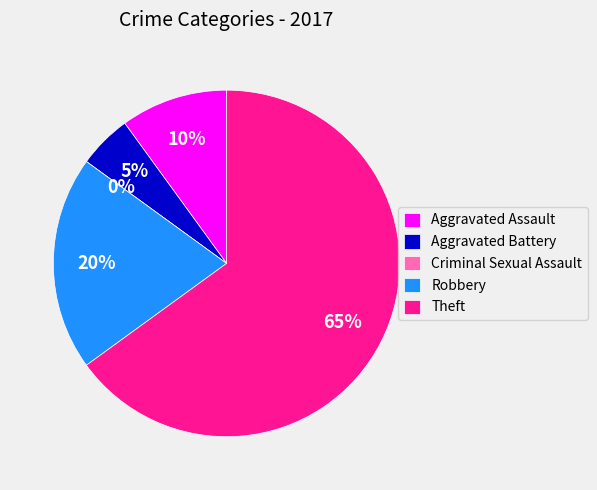

What is the total percentage of Aggravated Battery and Criminal Sexual Assault?

5.0%